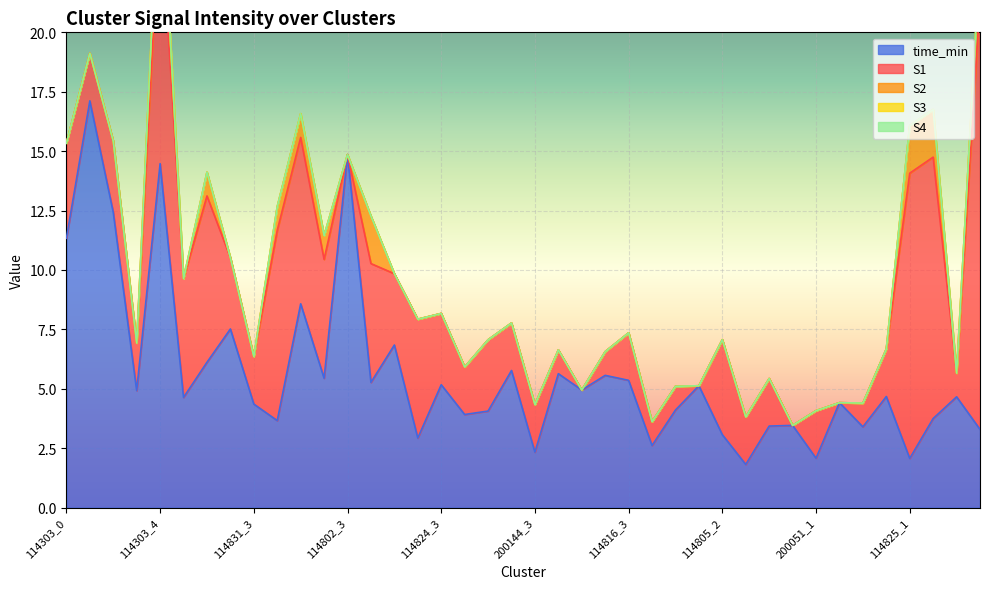

Which series has the largest total across all categories?

time_min